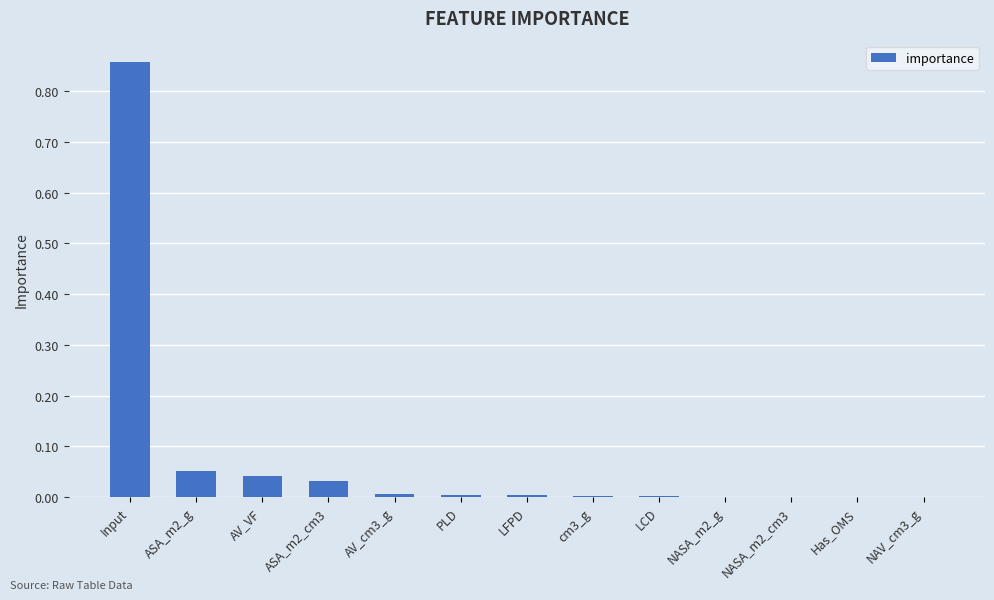

Which category has the highest value across all series?

Input